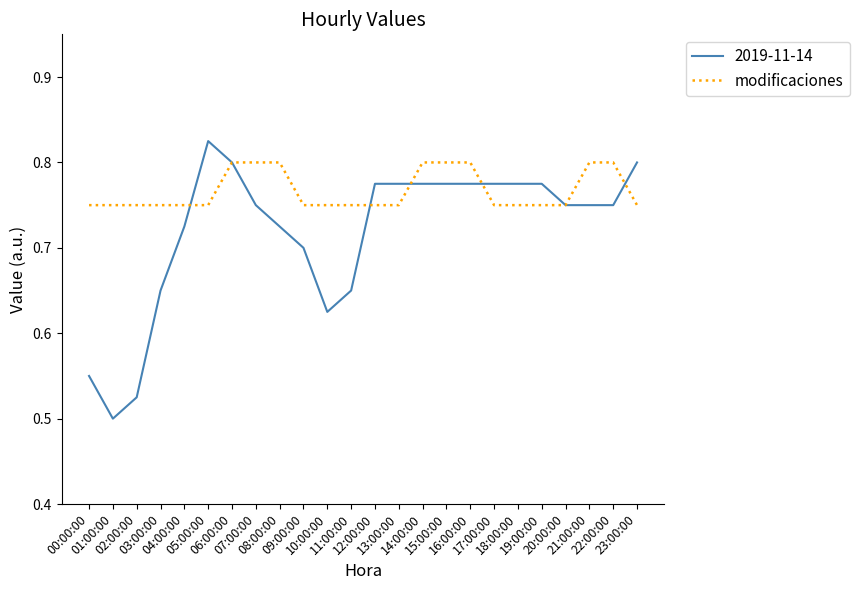

Rank the series by their maximum value, from lowest to highest.

modificaciones, 2019-11-14